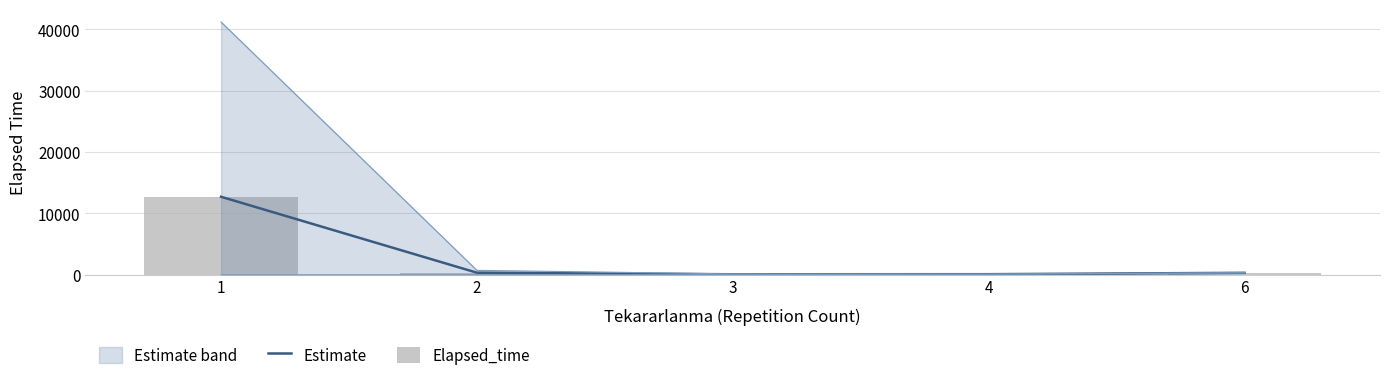

Reading left to right, what are all the values shown in this chart?

Estimate: 12714.3	335.0	79.0	92.5	315.0
Elapsed_time: 12714.3	335.0	79.0	92.5	315.0